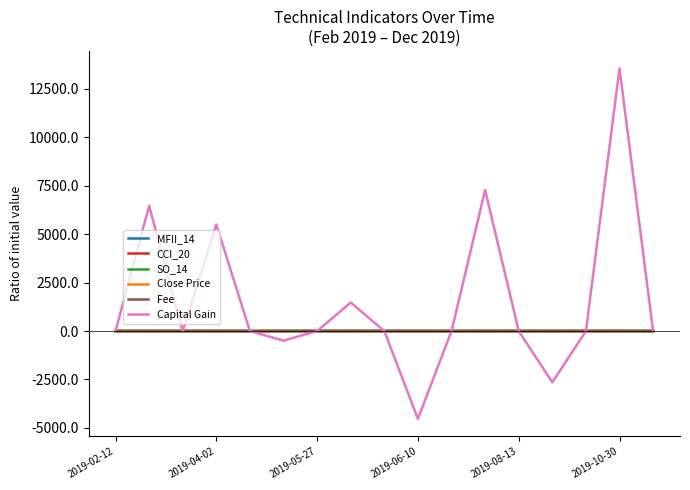

Which series has the widest spread of values?

Capital Gain